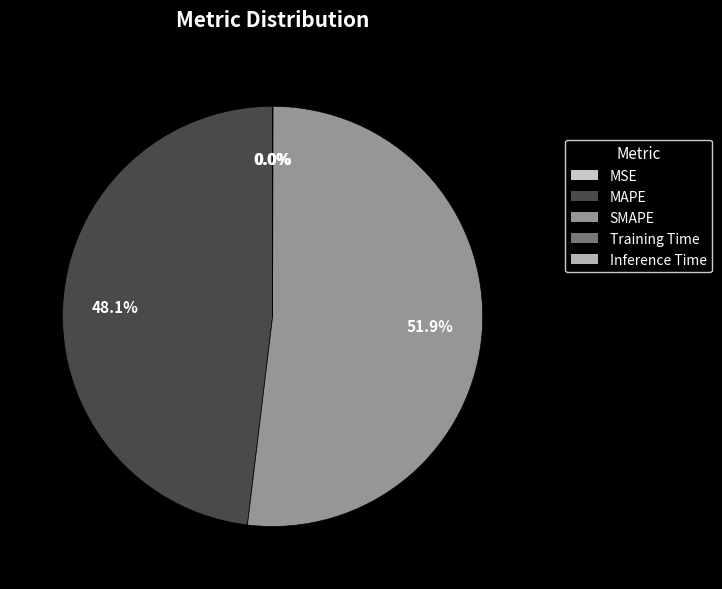

Which slice is the smallest?

Inference Time